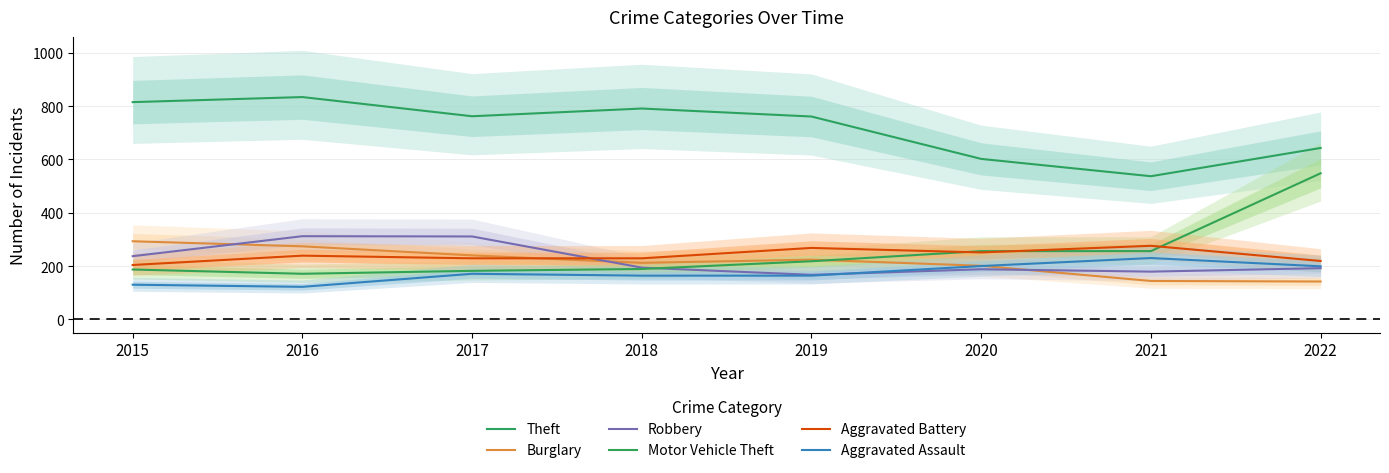

Reading left to right, list all the values displayed in this chart.

Theft: 2015=815	2016=834	2017=762	2018=791	2019=761	2020=602	2021=537	2022=643
Burglary: 2015=293	2016=274	2017=240	2018=212	2019=224	2020=201	2021=144	2022=142
Robbery: 2015=237	2016=312	2017=311	2018=194	2019=167	2020=188	2021=179	2022=192
Motor Vehicle Theft: 2015=187	2016=171	2017=182	2018=189	2019=218	2020=256	2021=256	2022=548
Aggravated Battery: 2015=204	2016=239	2017=229	2018=229	2019=268	2020=251	2021=276	2022=219
Aggravated Assault: 2015=130	2016=122	2017=171	2018=164	2019=164	2020=200	2021=230	2022=199